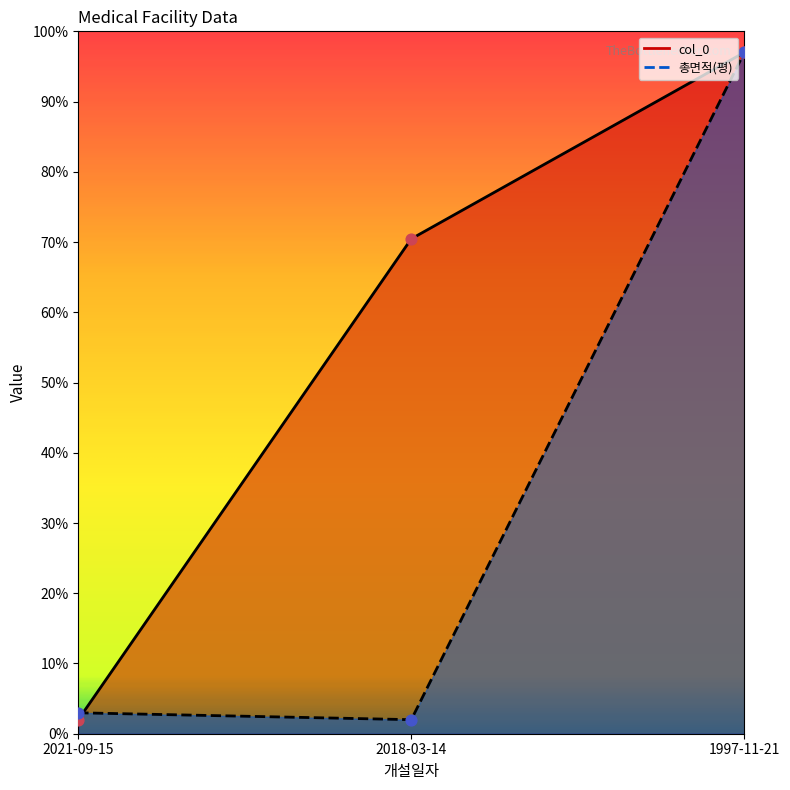

At which category is the sum across all series the highest?

1997-11-21